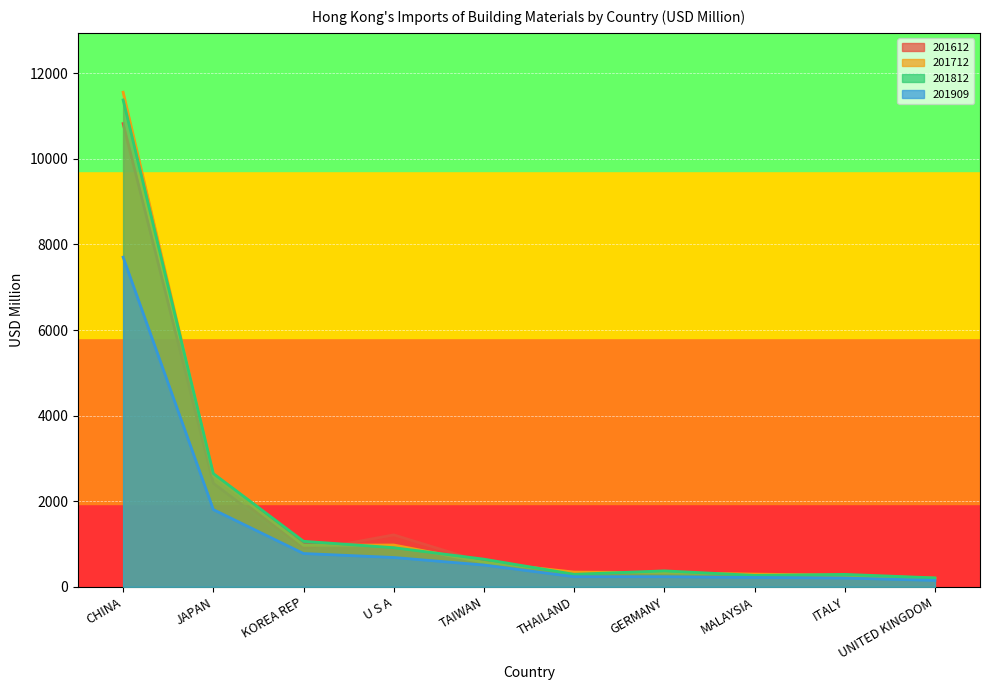

At which category does 201612 reach its first local valley?

KOREA REP